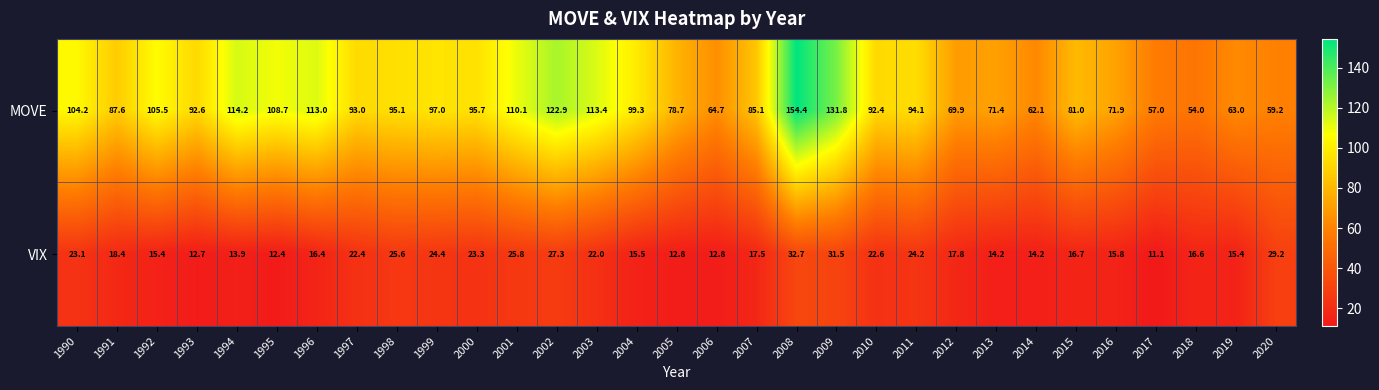

How many data points in VIX are less than 17?

15